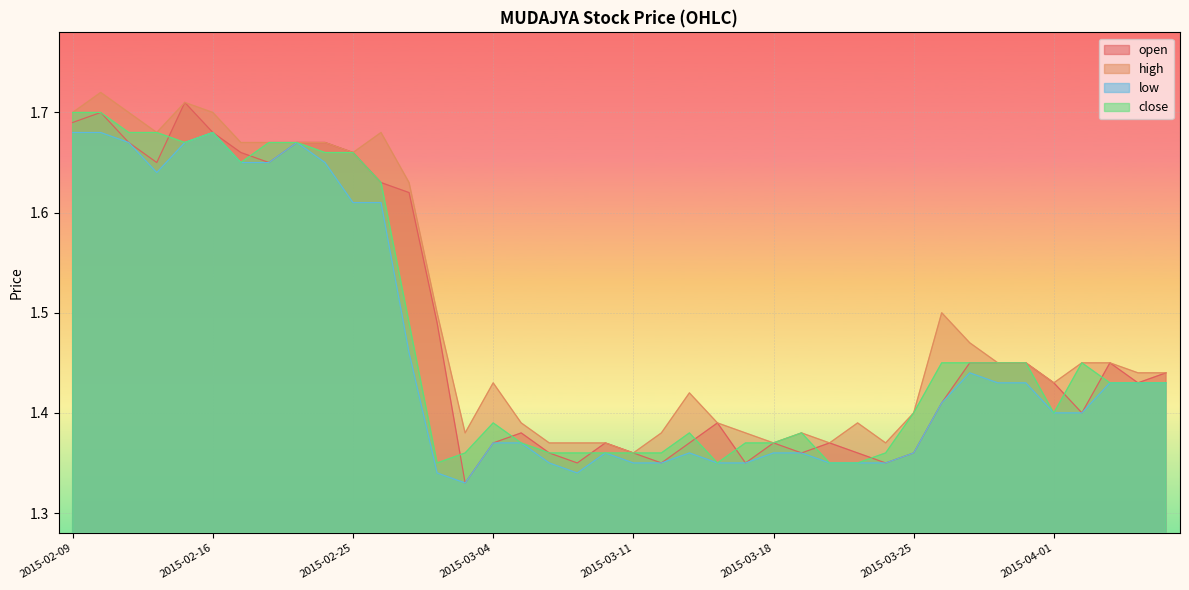

What are all the series names shown in the legend?

open, high, low, close